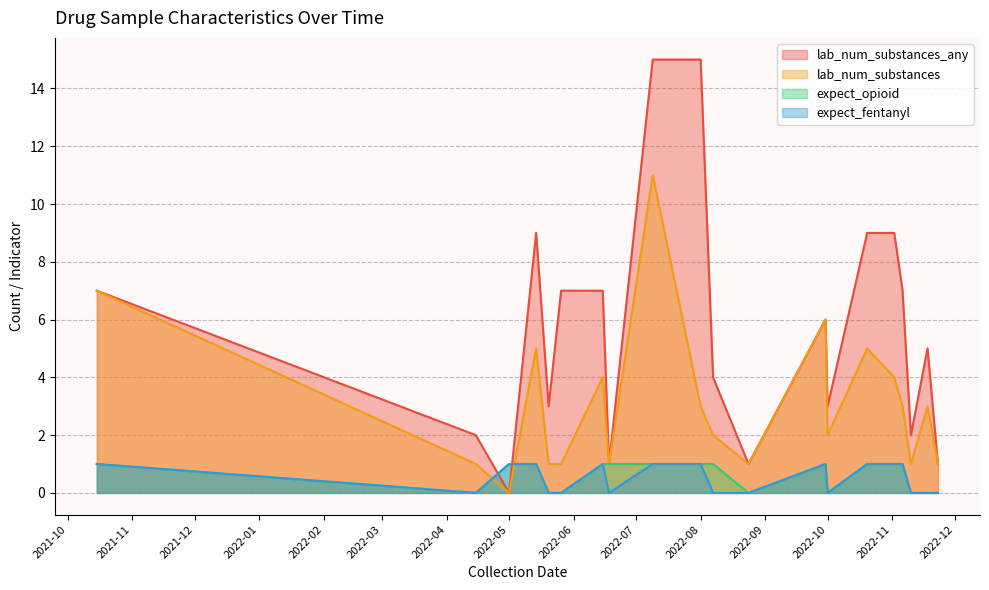

Reading left to right, extract all data points from this chart.

lab_num_substances_any: 2022-10-20=9	2022-11-10=2	2022-11-23=1	2022-05-01=0	2022-08-01=15	2021-10-15=7	2022-05-20=3	2022-10-01=3	2022-11-02=9	2022-04-15=2	2022-11-18=5	2022-05-14=9	2022-05-26=7	2022-09-30=6	2022-08-07=4	2022-08-24=1	2022-11-06=7	2022-07-09=15	2022-06-15=7	2022-06-18=1
lab_num_substances: 2022-10-20=5	2022-11-10=1	2022-11-23=1	2022-05-01=0	2022-08-01=3	2021-10-15=7	2022-05-20=1	2022-10-01=2	2022-11-02=4	2022-04-15=1	2022-11-18=3	2022-05-14=5	2022-05-26=1	2022-09-30=6	2022-08-07=2	2022-08-24=1	2022-11-06=3	2022-07-09=11	2022-06-15=4	2022-06-18=1
expect_opioid: 2022-10-20=1	2022-11-10=0	2022-11-23=0	2022-05-01=1	2022-08-01=1	2021-10-15=1	2022-05-20=0	2022-10-01=0	2022-11-02=1	2022-04-15=0	2022-11-18=0	2022-05-14=1	2022-05-26=0	2022-09-30=1	2022-08-07=1	2022-08-24=0	2022-11-06=1	2022-07-09=1	2022-06-15=1	2022-06-18=1
expect_fentanyl: 2022-10-20=1	2022-11-10=0	2022-11-23=0	2022-05-01=1	2022-08-01=1	2021-10-15=1	2022-05-20=0	2022-10-01=0	2022-11-02=1	2022-04-15=0	2022-11-18=0	2022-05-14=1	2022-05-26=0	2022-09-30=1	2022-08-07=0	2022-08-24=0	2022-11-06=1	2022-07-09=1	2022-06-15=1	2022-06-18=0